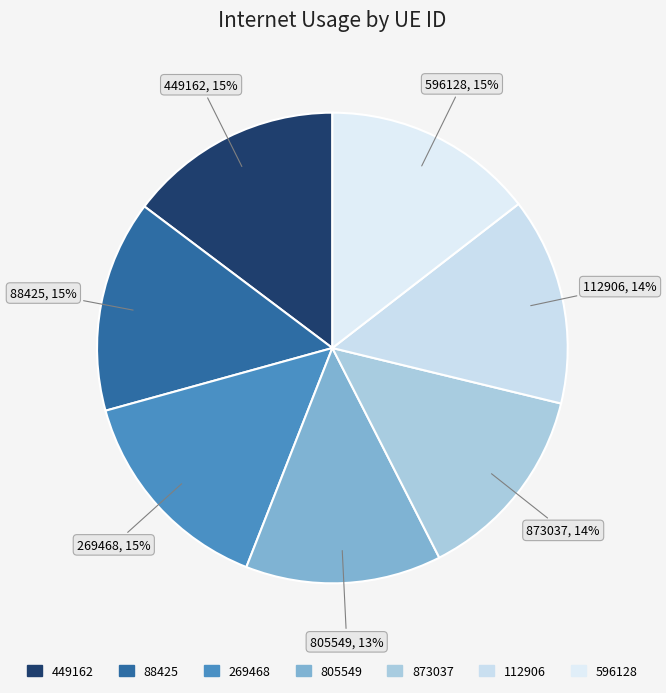

Does any single category account for the majority?

No